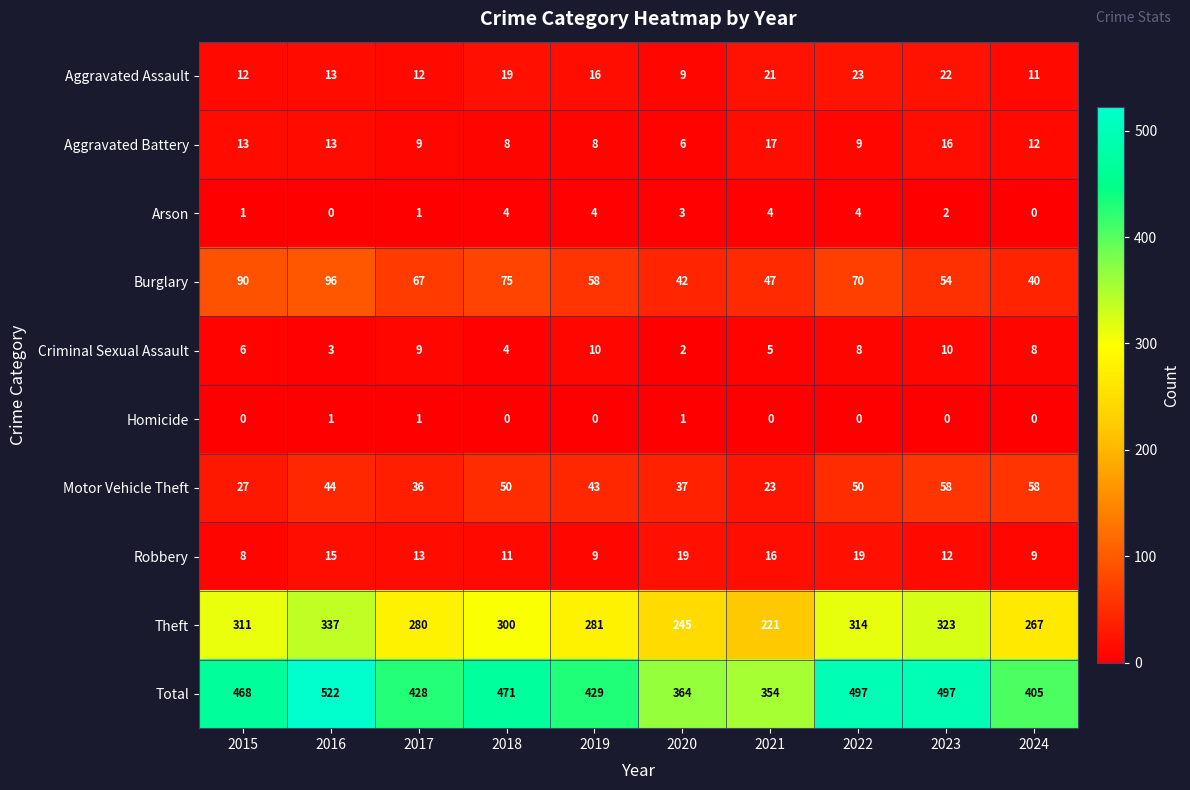

The Burglary series shows 47 at 2021. True or false?

True